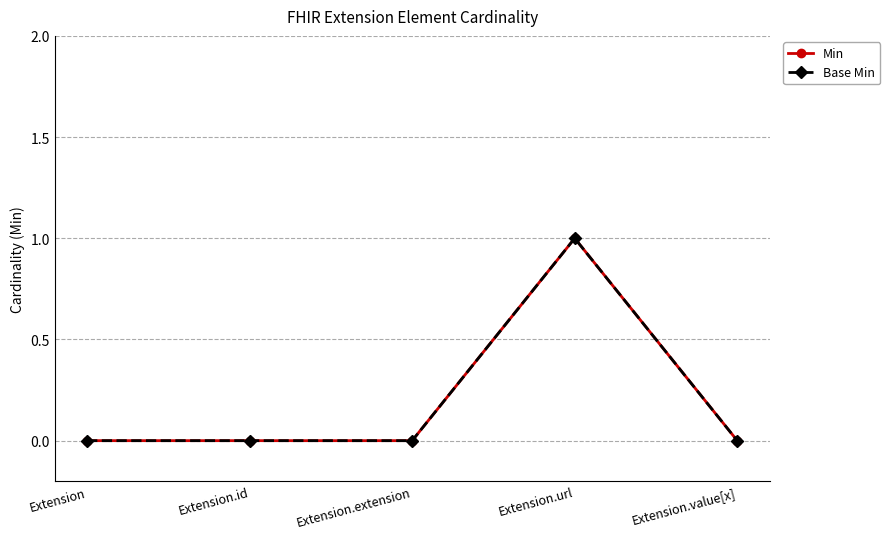

How many interior local peaks does the Min series have?

1